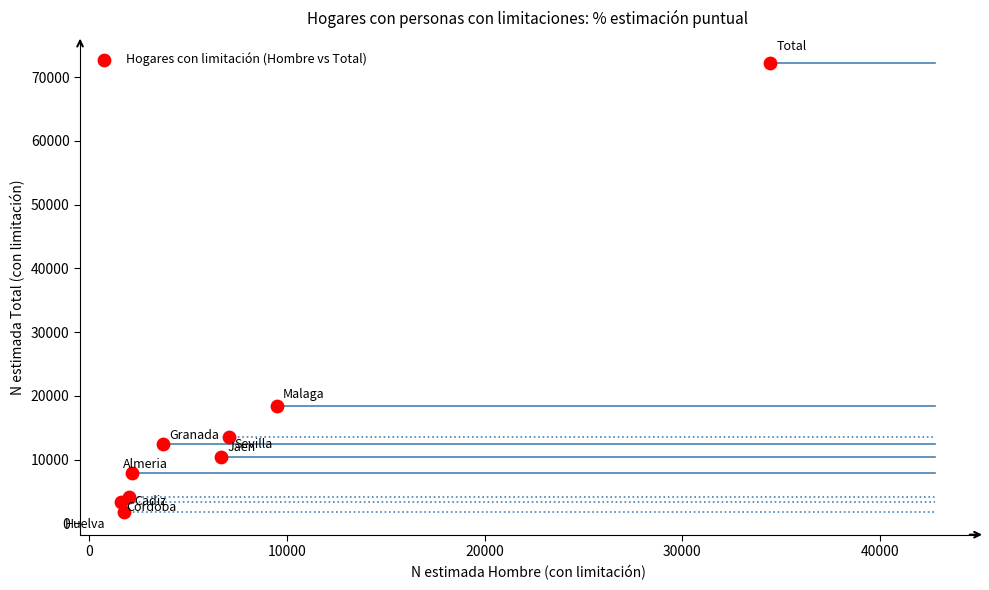

What Y value in the scatter plot is closest to 36960?

18448